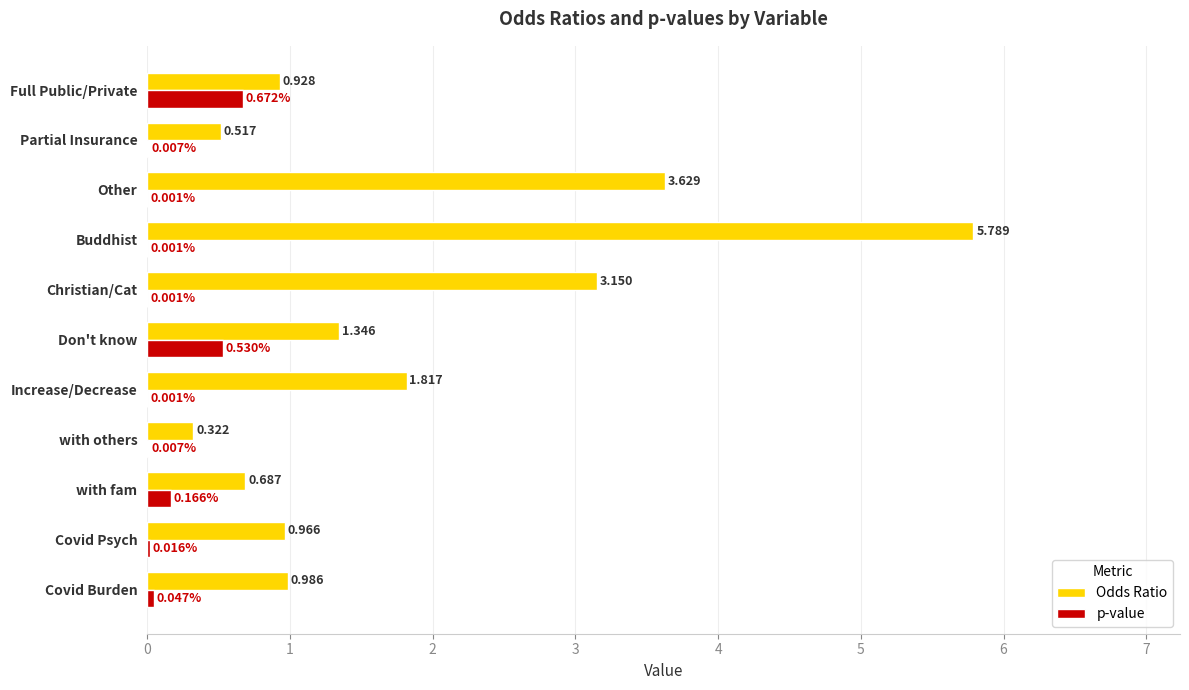

Which series has the largest total across all categories?

Odds Ratio